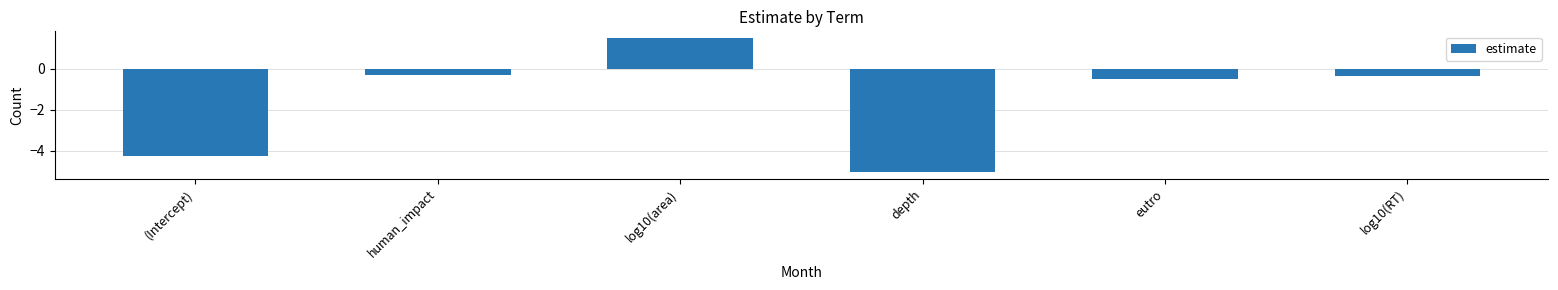

What is the smallest value displayed?

-5.0